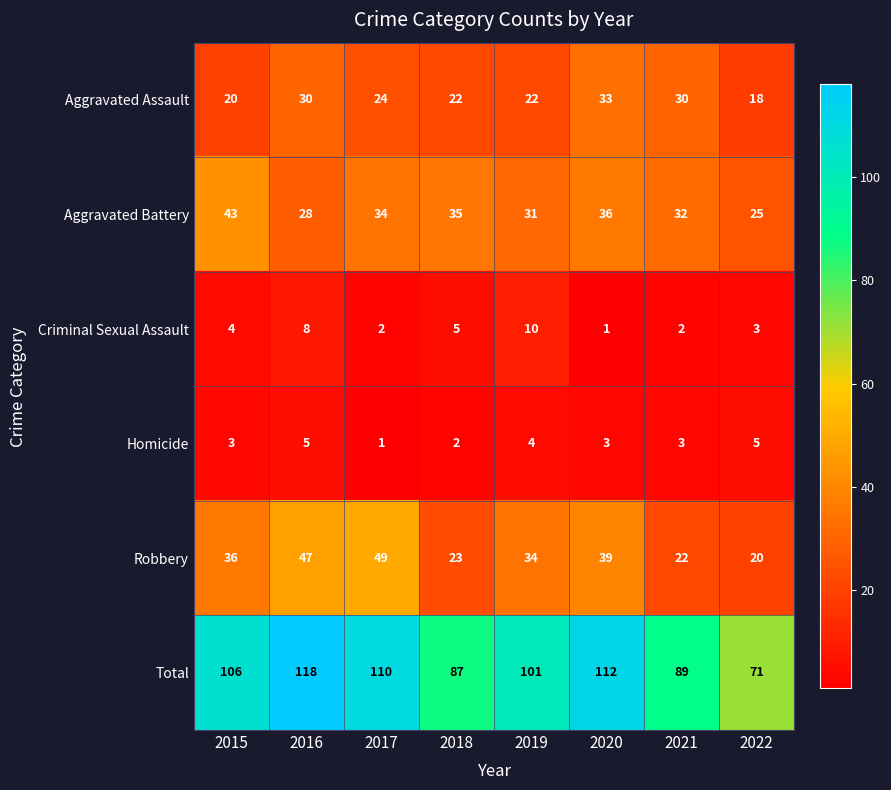

What is the total value across all series at 2017?

220